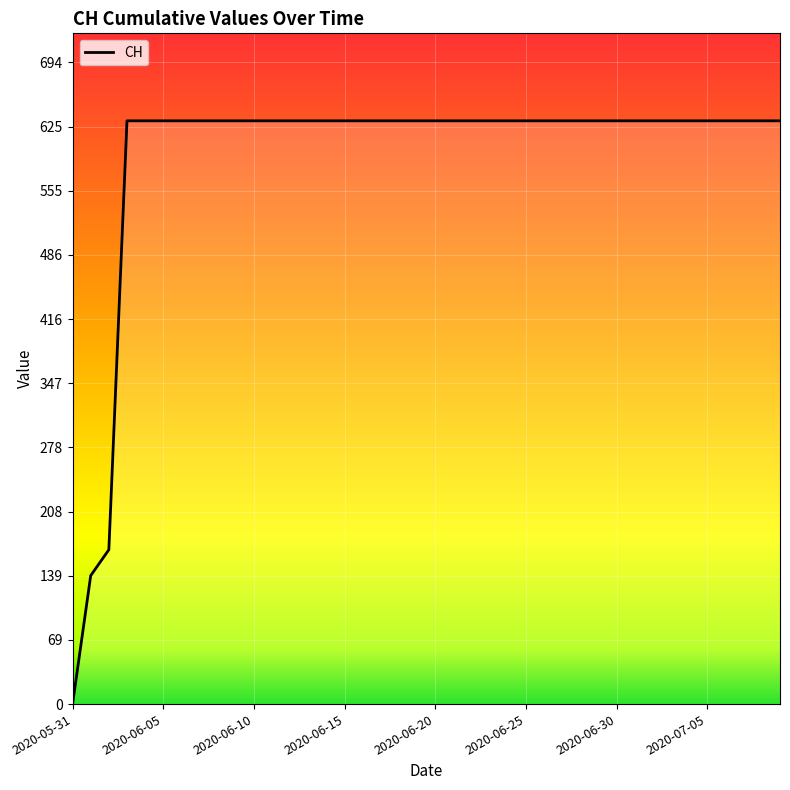

What is the greatest value displayed?

631